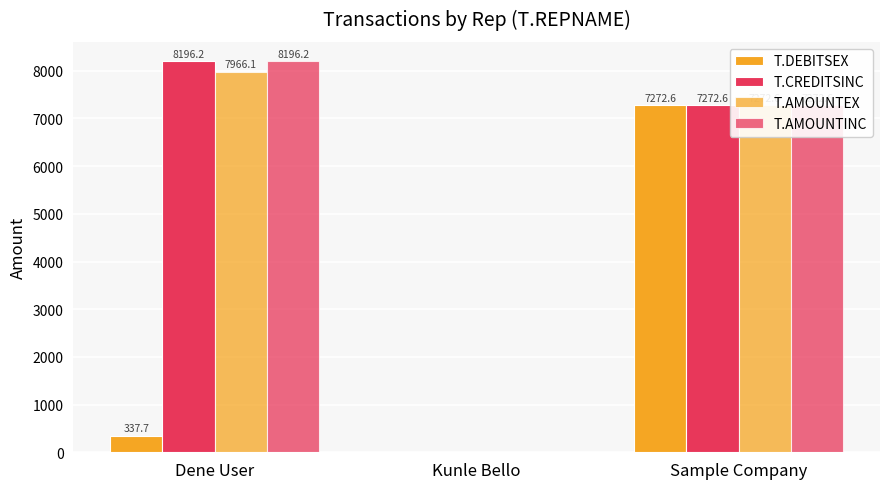

Are the bars horizontal?

No